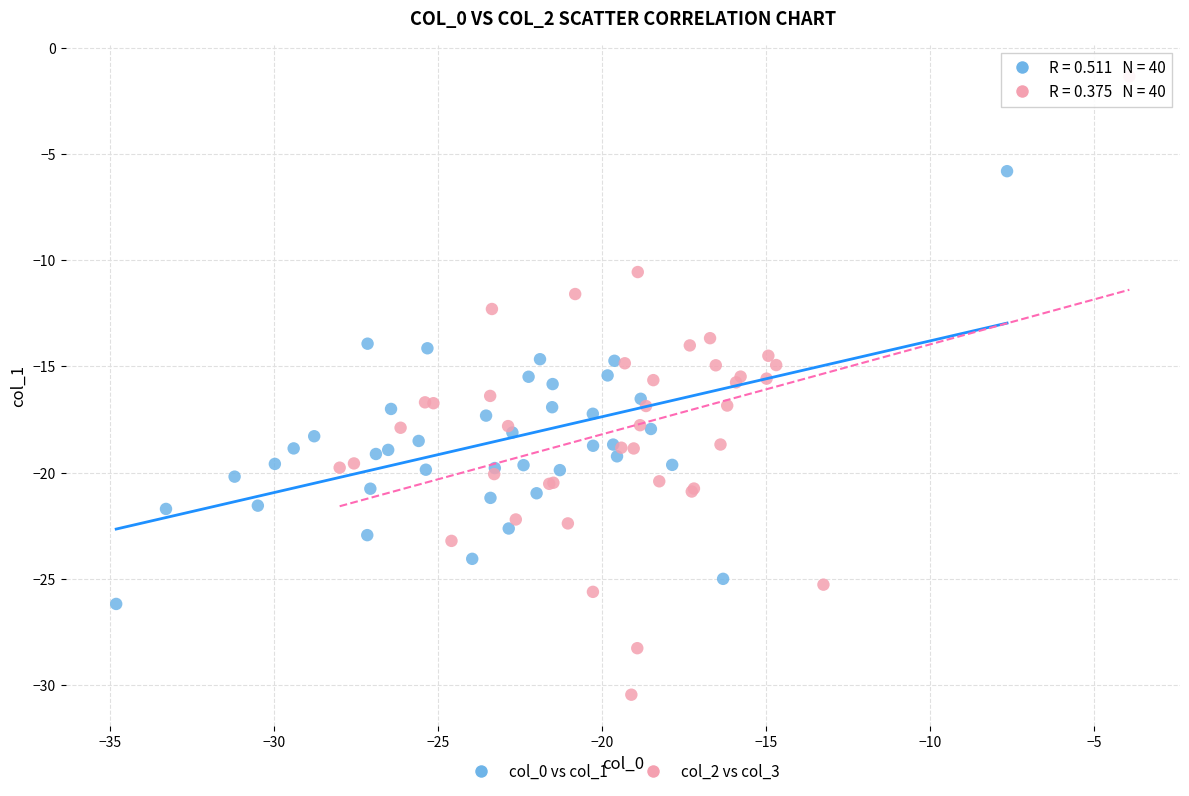

Which series has the largest Y range (max minus min)?

col_2 vs col_3